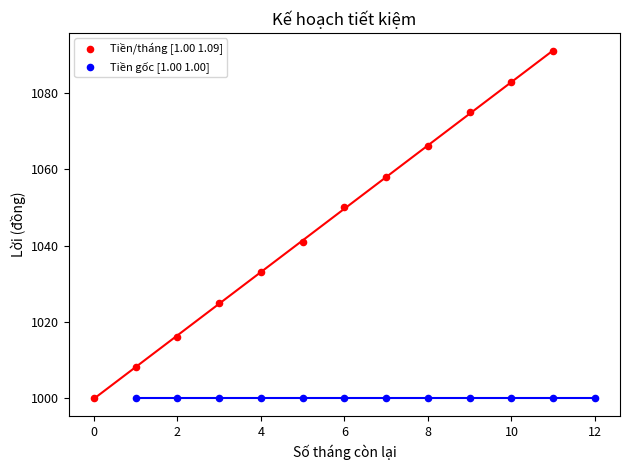

Which series contains the highest Y value?

Tiền/tháng [1.00 1.09]